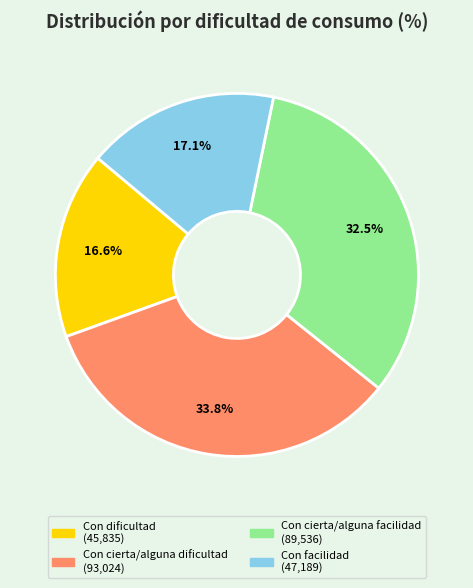

Between Con dificultad and Con cierta/alguna dificultad, which is larger?

Con cierta/alguna dificultad